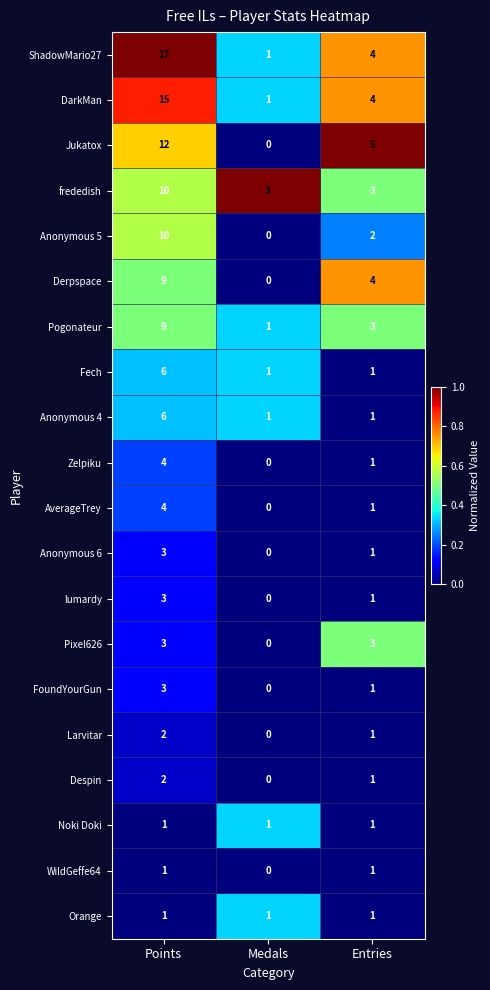

At which label does Despin first exceed 1?

Points